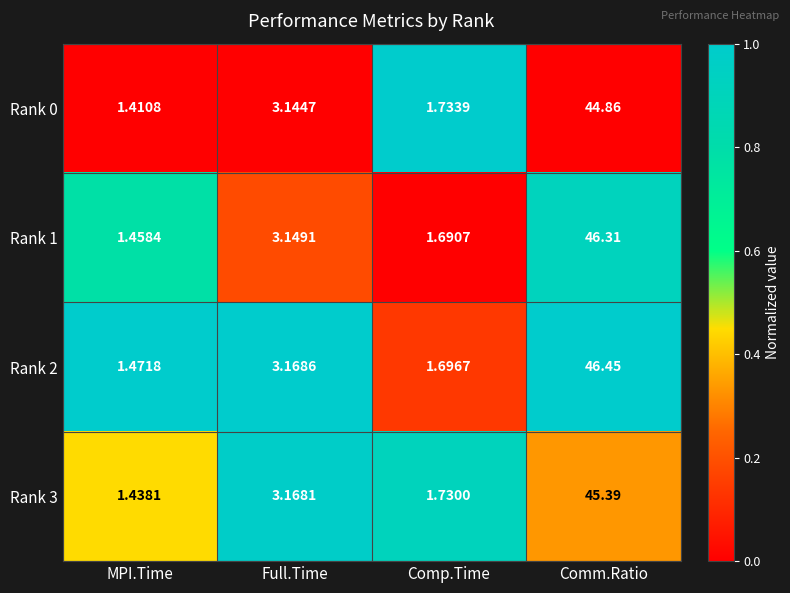

At which category is the sum across all series the highest?

Comm.Ratio